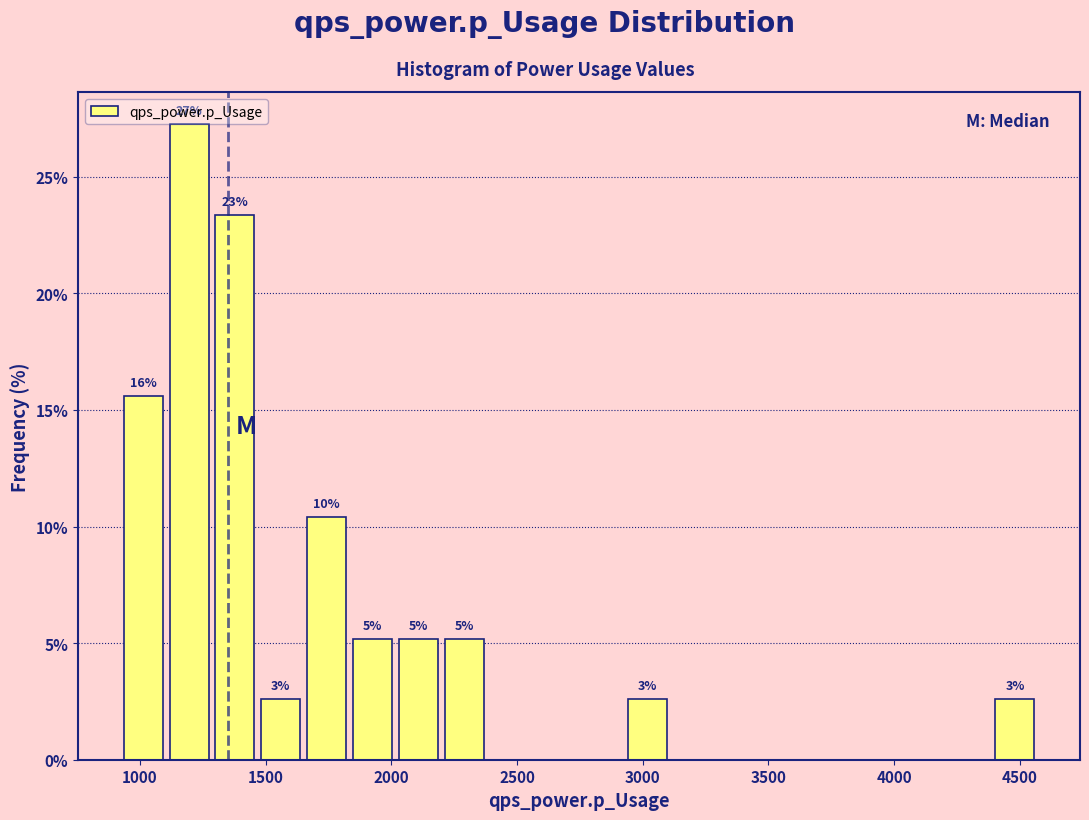

Around what value on the x-axis is the tallest bar? Give the approximate position of its centre, as read against the axis.

1200